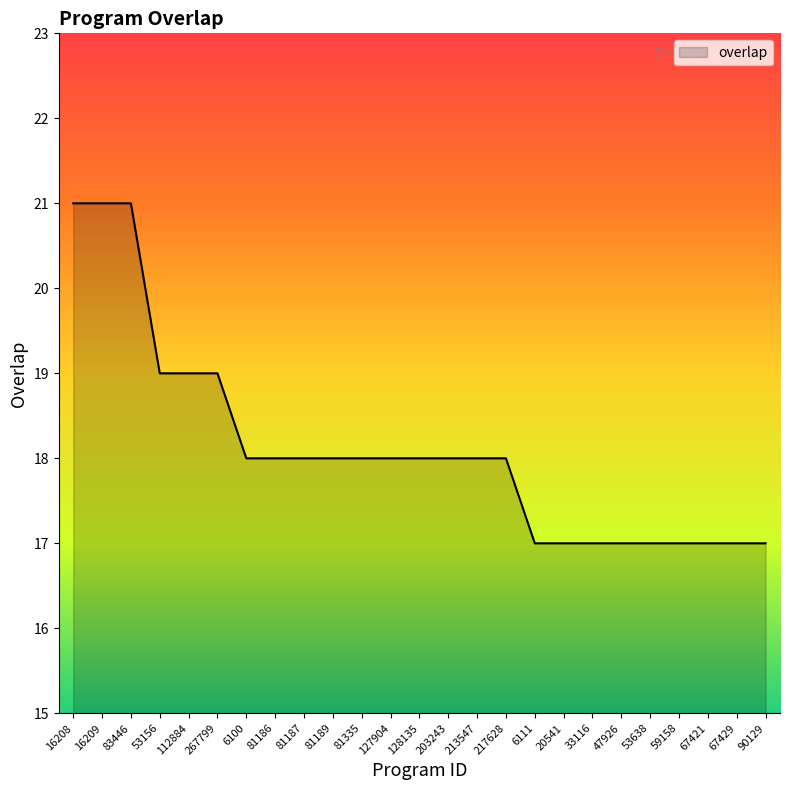

The chart shows a value of 33 at 112884. True or false?

False